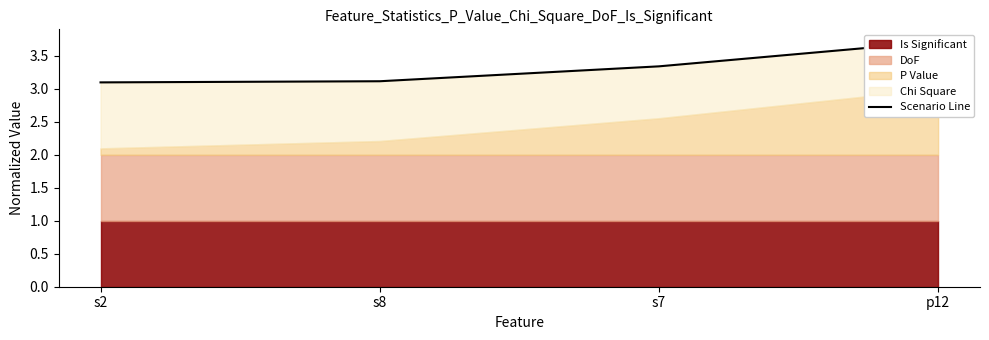

What is the minimum value shown in the chart?

3.1